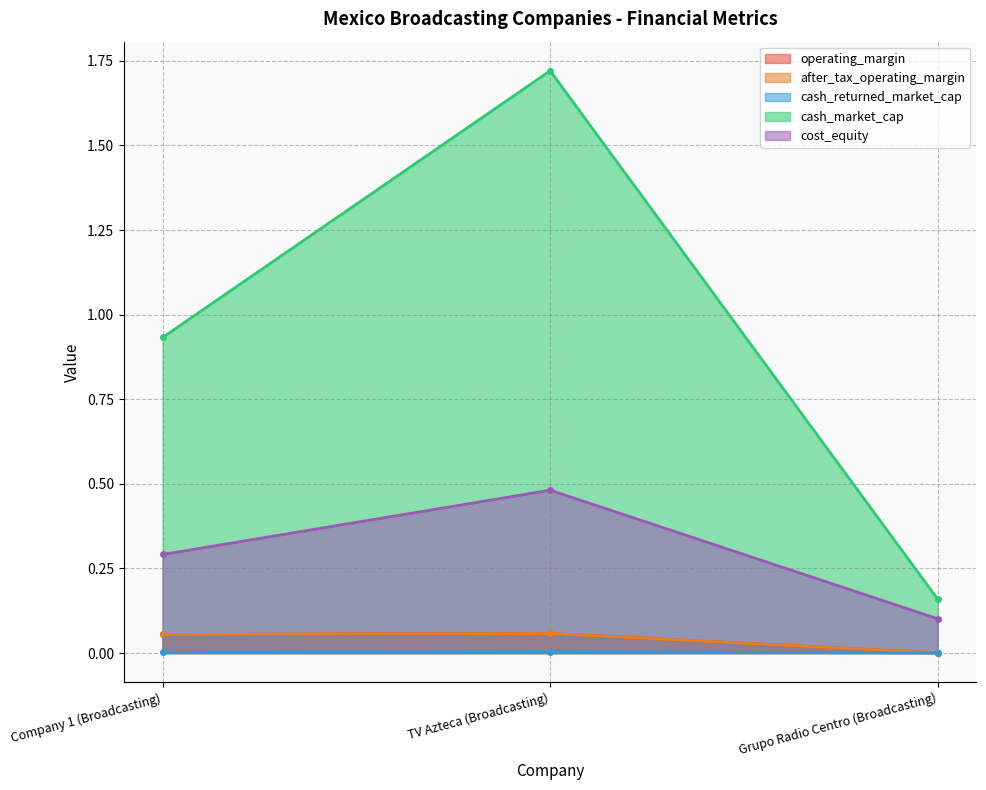

True or false: operating_margin has a value of 0.0 at TV Azteca (Broadcasting).

False